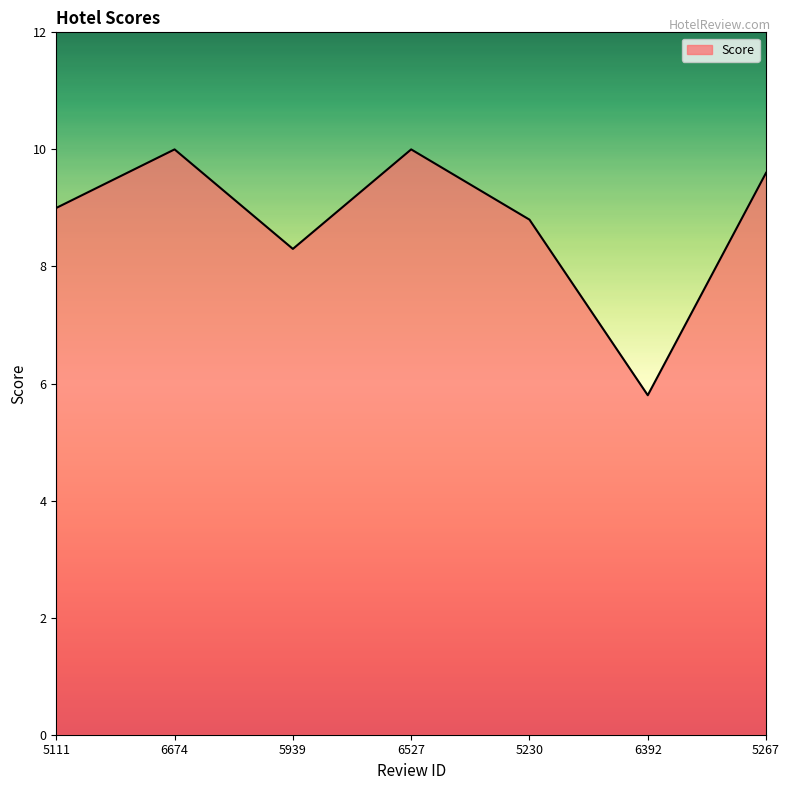

Which has a higher value, 5267 or 6392?

5267